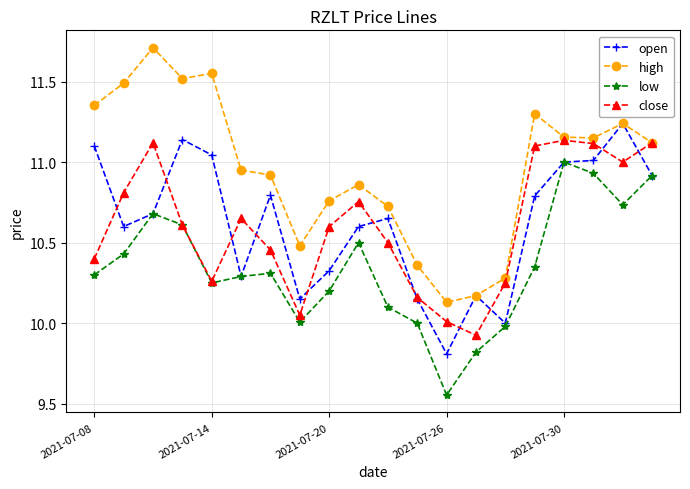

How many interior local peaks does the low series have?

4